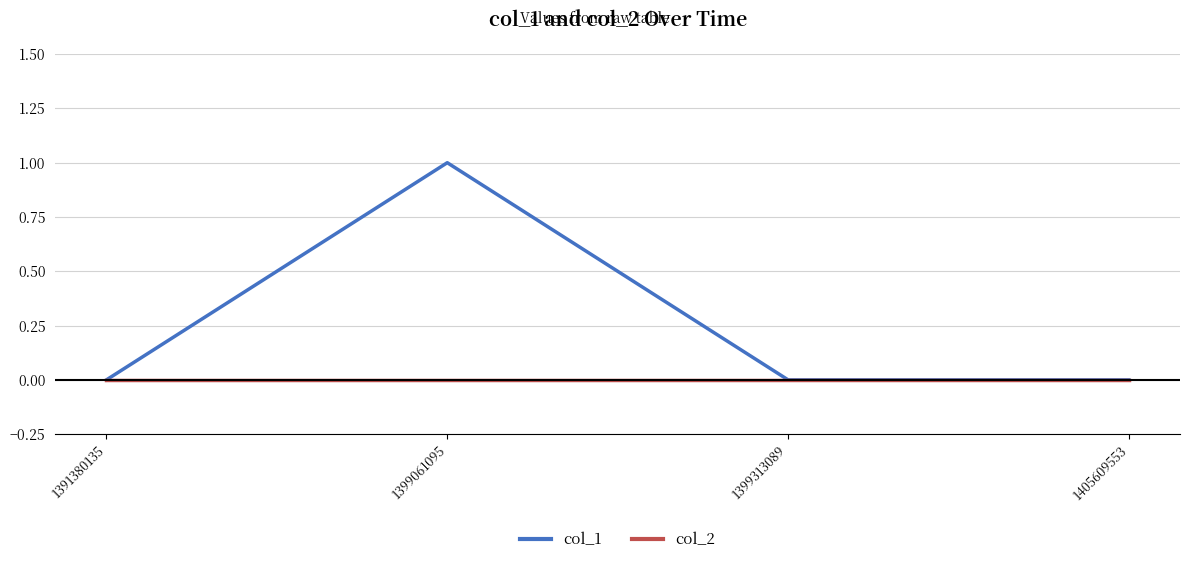

Reading right to left, what are all the values shown in this chart?

col_1: 1405609553=0	1399313089=0	1399061095=1	1391380135=0
col_2: 1405609553=0	1399313089=0	1399061095=0	1391380135=0